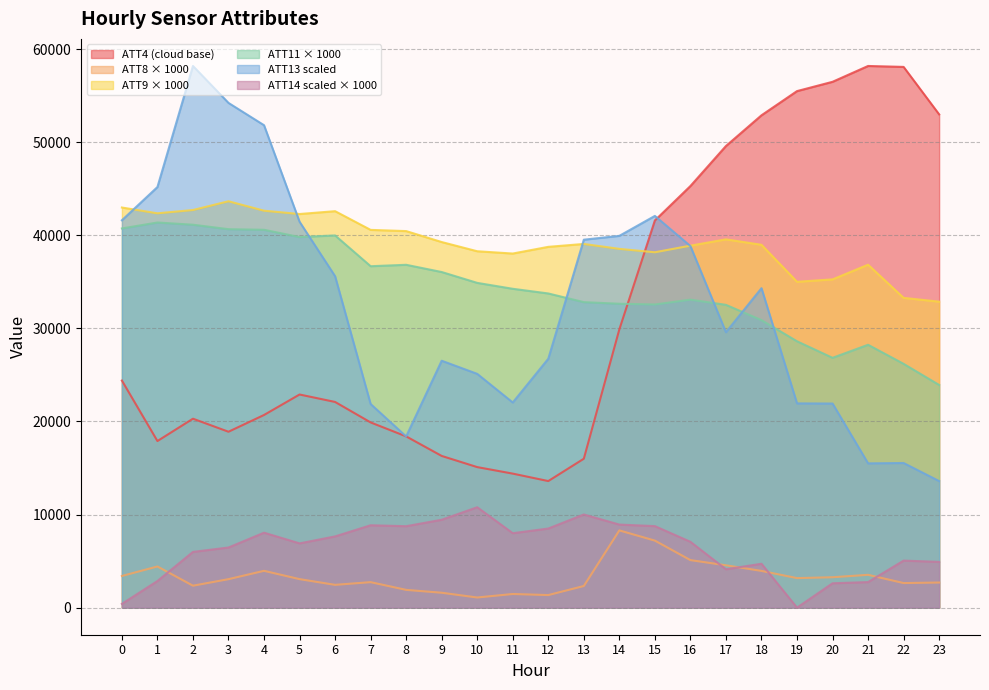

Reading right to left, list all the values displayed in this chart.

ATT4: 53000.0	58100.0	58200.0	56500.0	55500.0	52900.0	49600.0	45300.0	41600.0	29900.0	16000.0	13600.0	14400.0	15100.0	16300.0	18400.0	19900.0	22100.0	22900.0	20700.0	18900.0	20300.0	17900.0	24400.0
ATT8: 2697.9	2641.3	3525.9	3266.0	3173.6	3947.1	4550.0	5107.4	7201.0	8298.5	2325.4	1350.8	1466.1	1089.8	1601.7	1909.0	2738.4	2448.7	3063.8	3955.0	3059.3	2358.0	4422.7	3401.7
ATT9: 32877.2	33284.9	36847.0	35271.1	35011.5	38986.7	39571.0	38894.4	38184.0	38549.7	39077.0	38766.3	38046.5	38293.0	39281.9	40459.4	40587.9	42598.8	42293.4	42649.7	43665.0	42722.3	42369.8	42991.1
ATT11: 23923.7	26194.6	28244.0	26842.7	28618.9	30891.2	32534.3	33093.1	32574.0	32652.7	32824.6	33756.6	34259.5	34894.5	36060.5	36837.3	36684.7	39992.3	39817.4	40598.8	40664.7	41143.9	41381.9	40743.1
ATT13: 13600.0	15540.7	15504.4	21930.5	21948.2	34324.5	29592.9	38848.6	42090.7	39945.9	39534.3	26743.8	22042.6	25119.4	26529.6	18394.0	21879.0	35609.9	41464.0	51835.6	54230.9	58200.0	45191.1	41620.1
ATT14: 4917.8	5053.9	2747.2	2617.5	0.0	4715.6	4121.0	7073.4	8759.0	8925.2	10009.8	8500.2	7997.5	10787.8	9444.0	8750.6	8851.2	7653.9	6905.3	8053.6	6460.5	5990.2	2861.6	403.9